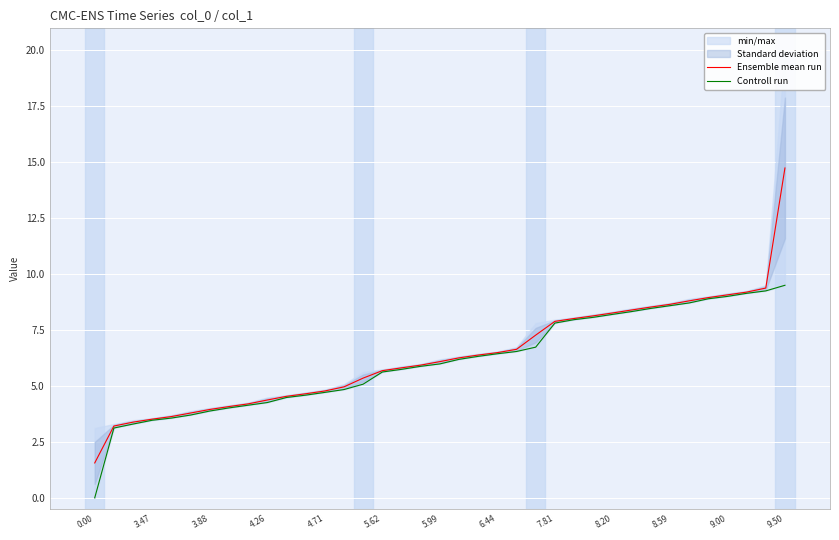

What is the average value of the Controll run series?

6.1